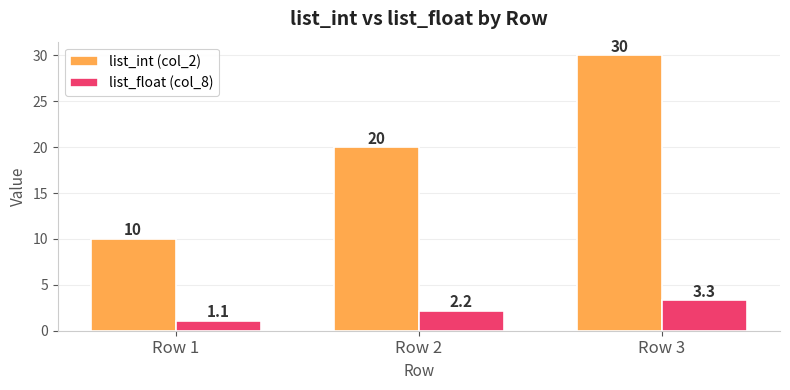

Reading left to right, what are all the values shown in this chart?

list_int (col_2): 10.0	20.0	30.0
list_float (col_8): 1.1	2.2	3.3